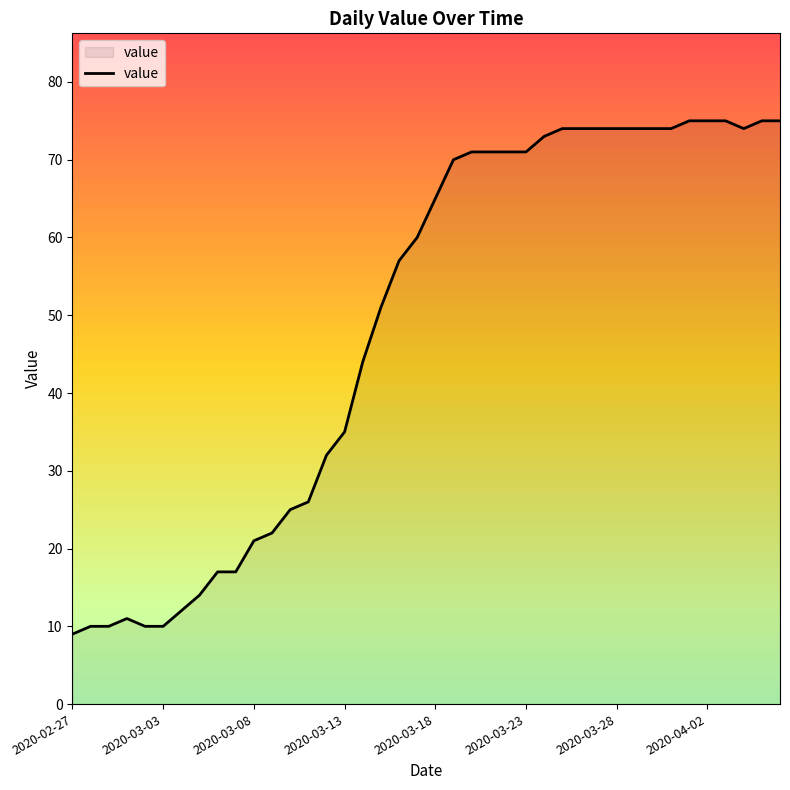

What is the smallest value displayed?

9